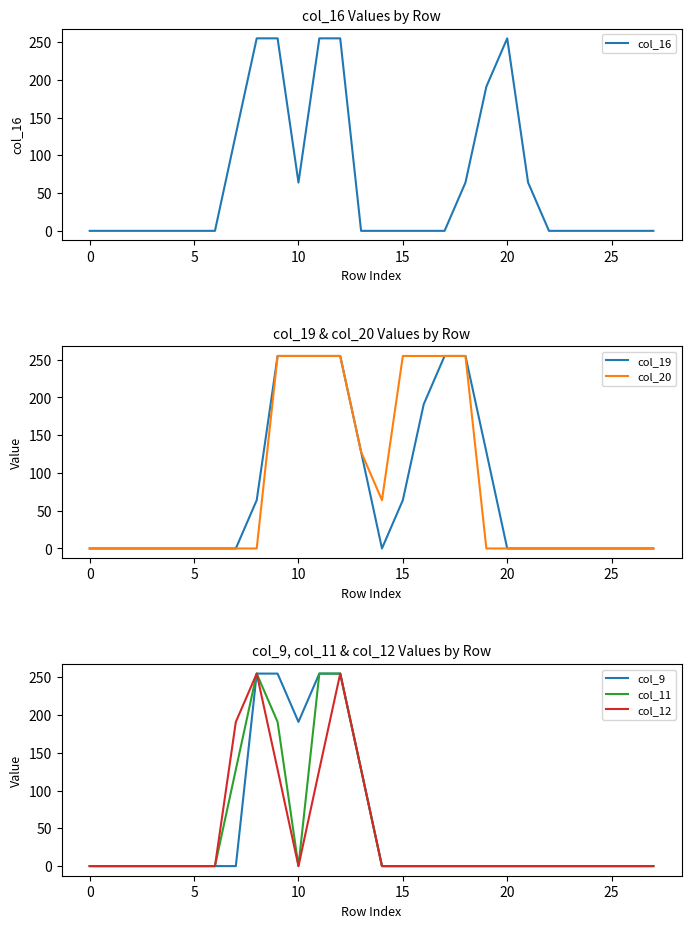

What is the highest value of the col_16 series?

255